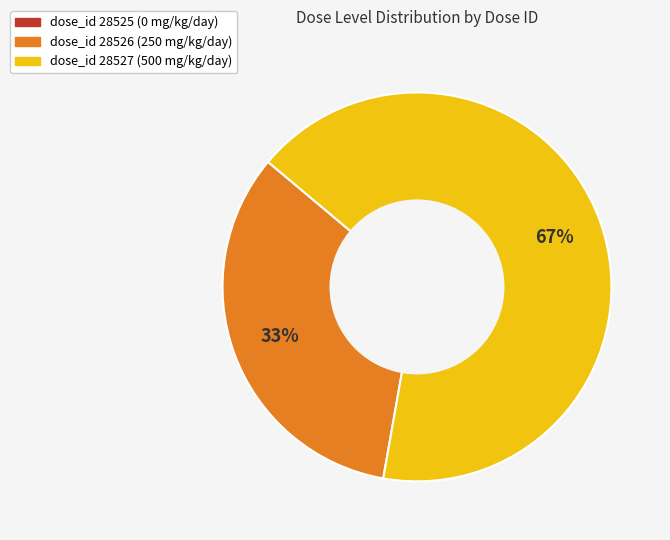

To the nearest percent, what is the average slice percentage?

33%